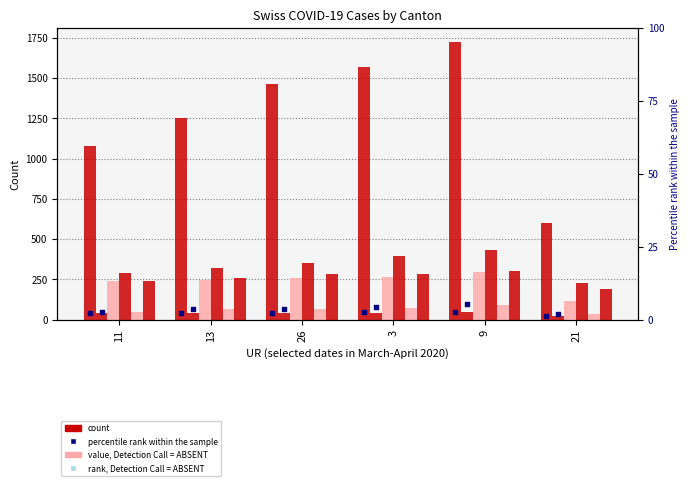

At how many categories does at least one series exceed 55?

6